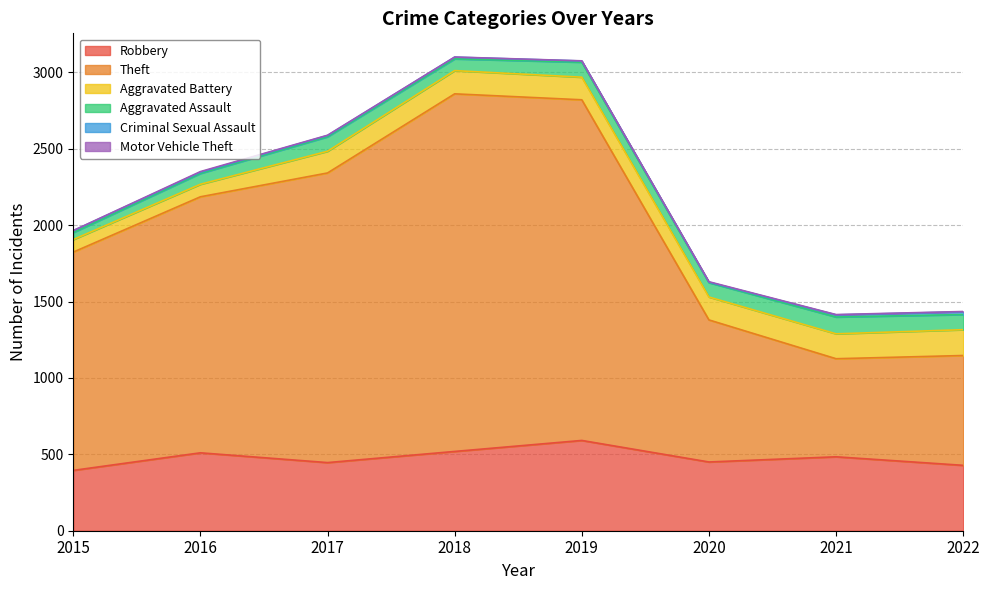

True or false: Theft has more than 2 interior local peaks.

False